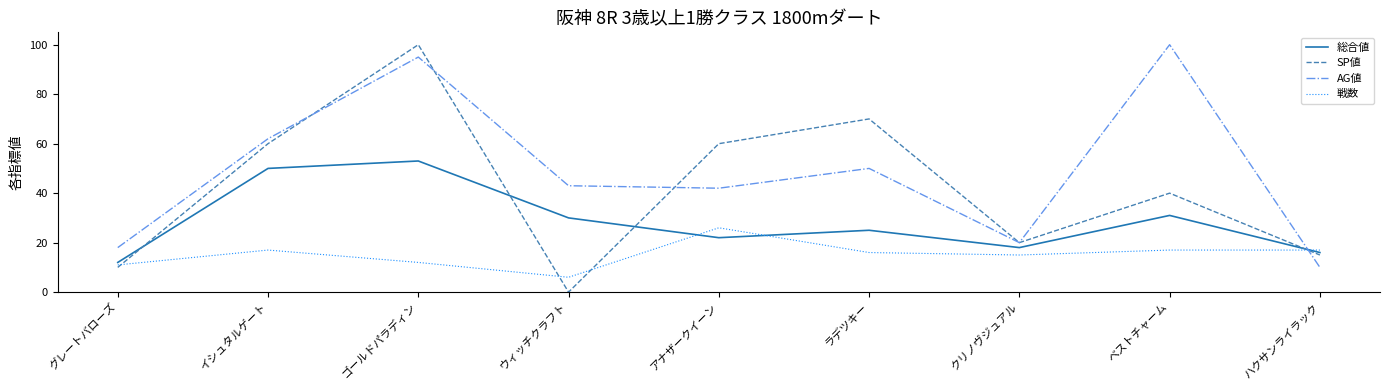

What is the average value of the 総合値 series?

29